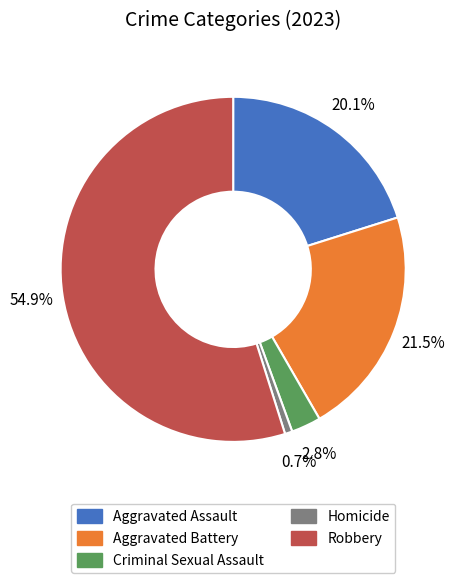

Which category accounts for the majority?

Robbery